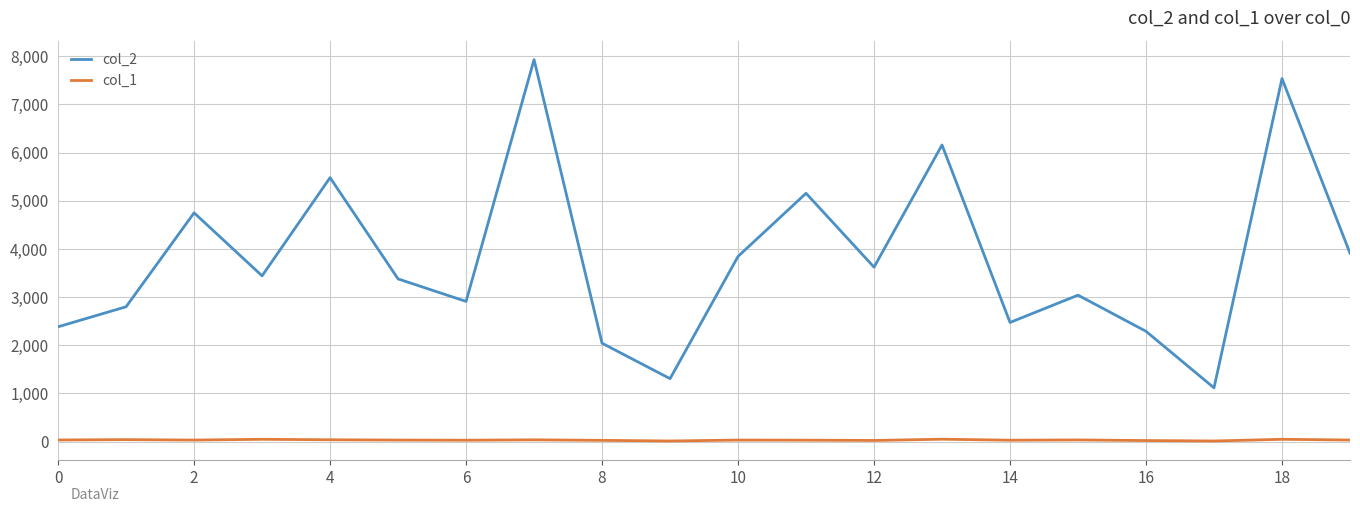

Which series has the widest spread of values?

col_2